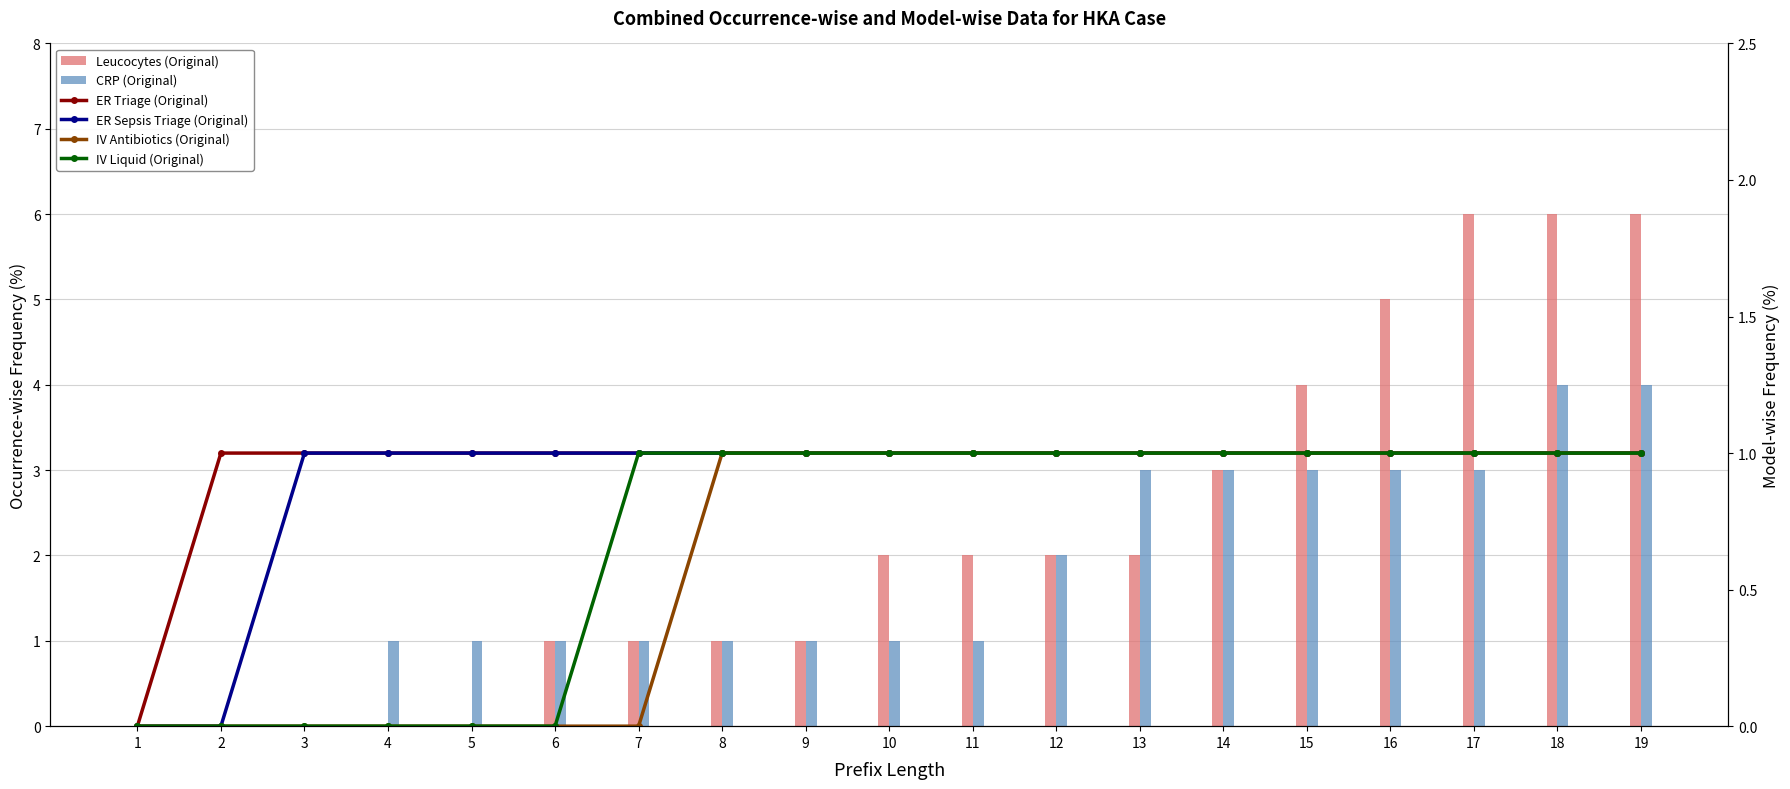

The value of ER Sepsis Triage (Original) at 9 is 1. True or false?

True